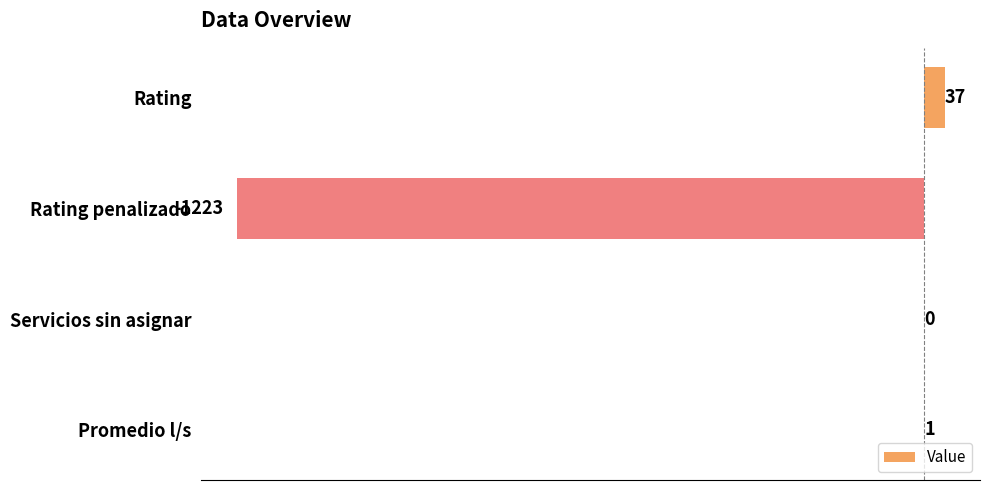

What is the change in value from Rating to Servicios sin asignar?

-37